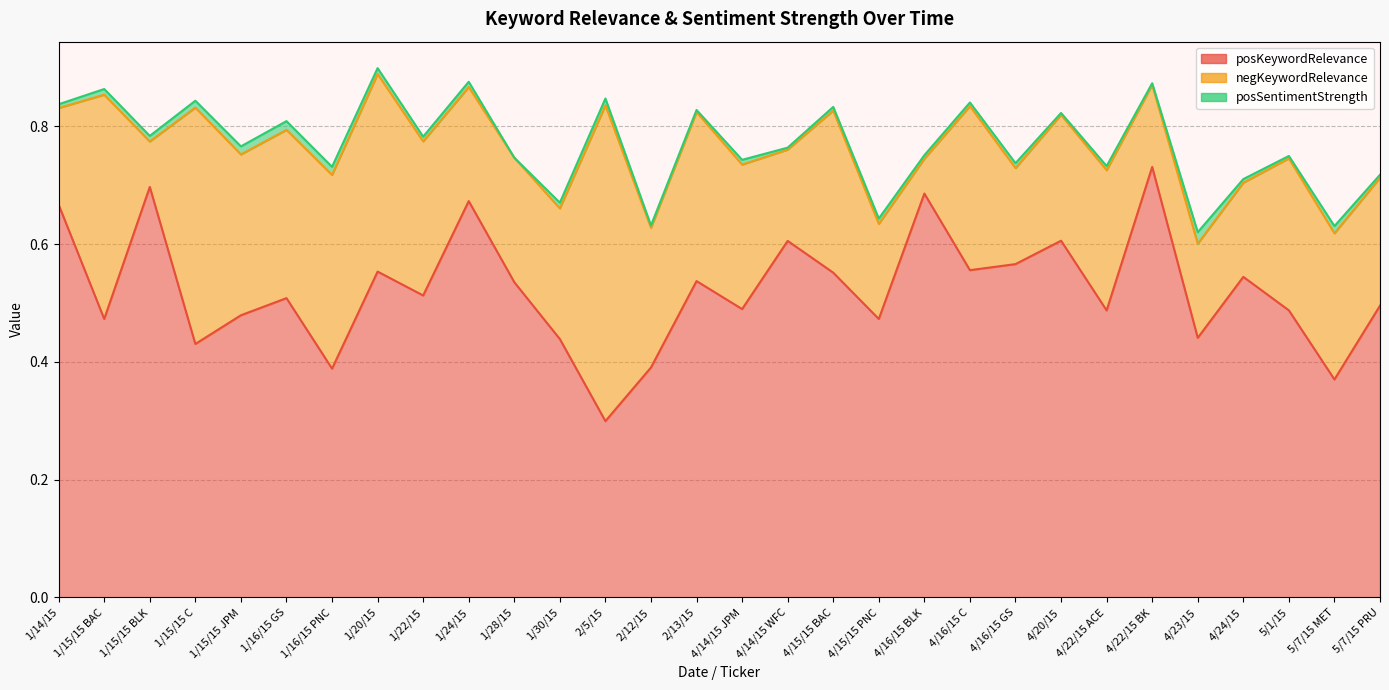

What is the average value of the posKeywordRelevance series?

0.5